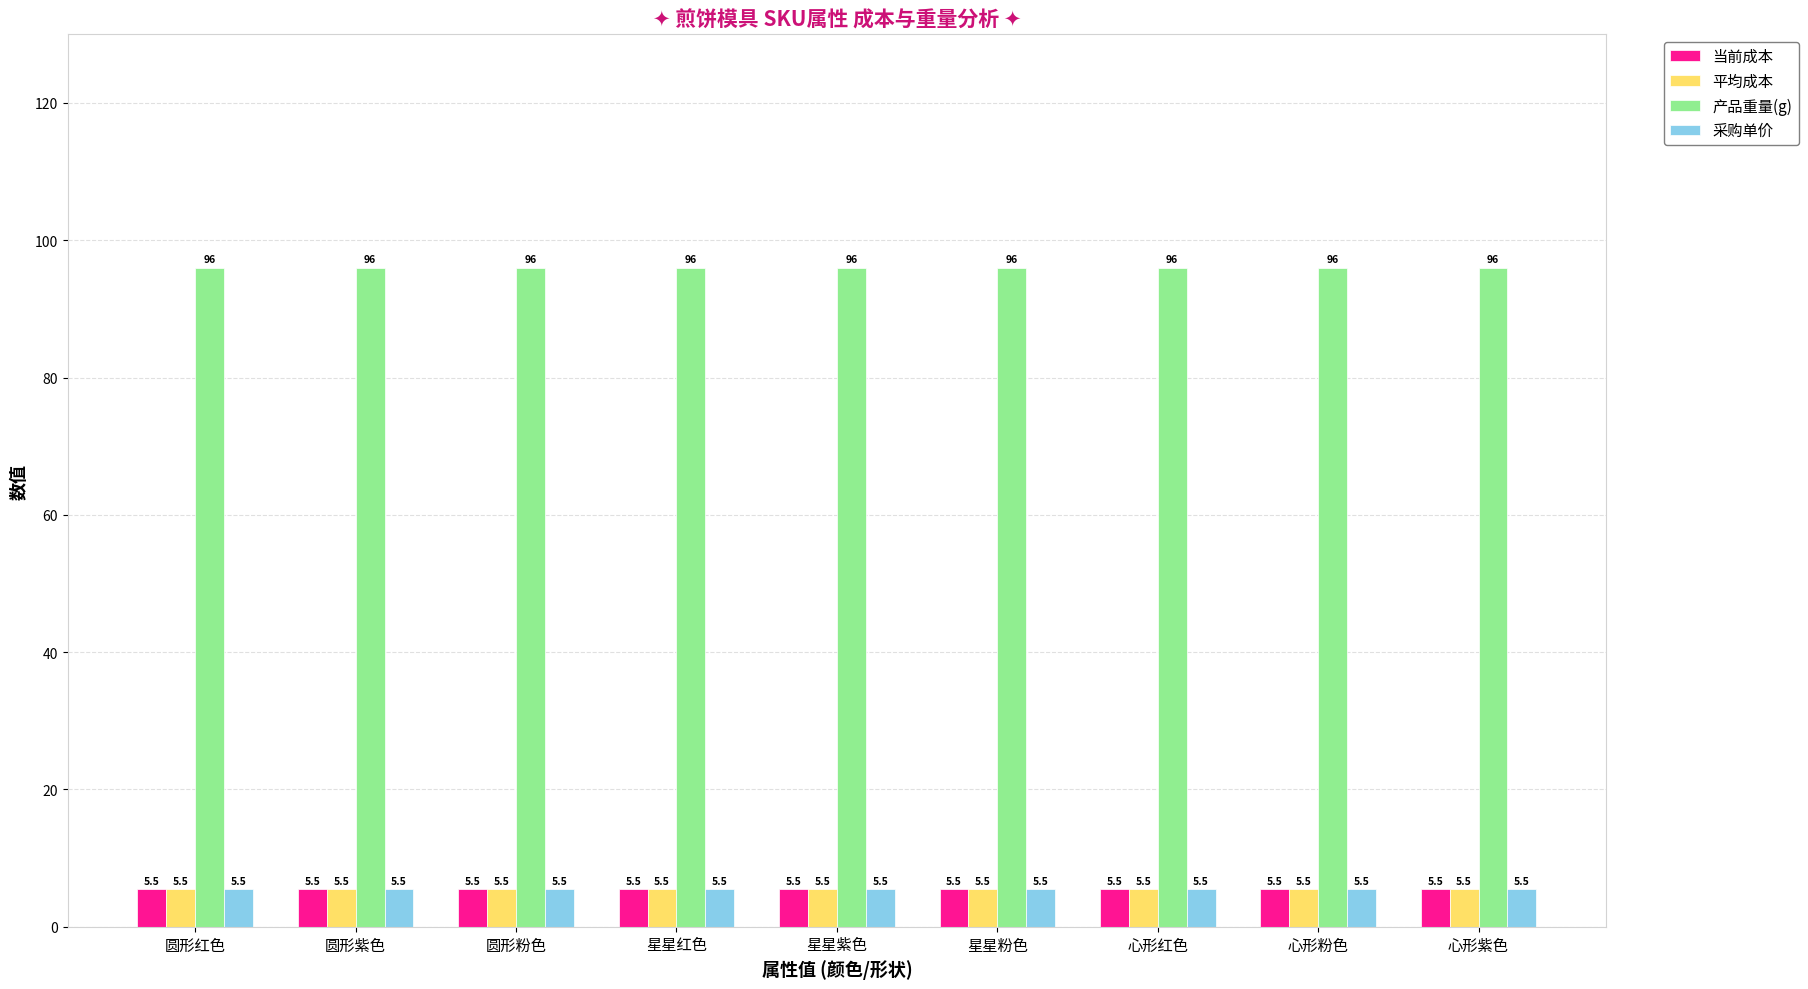

What value does the 平均成本 series have at 星星紫色?

5.5